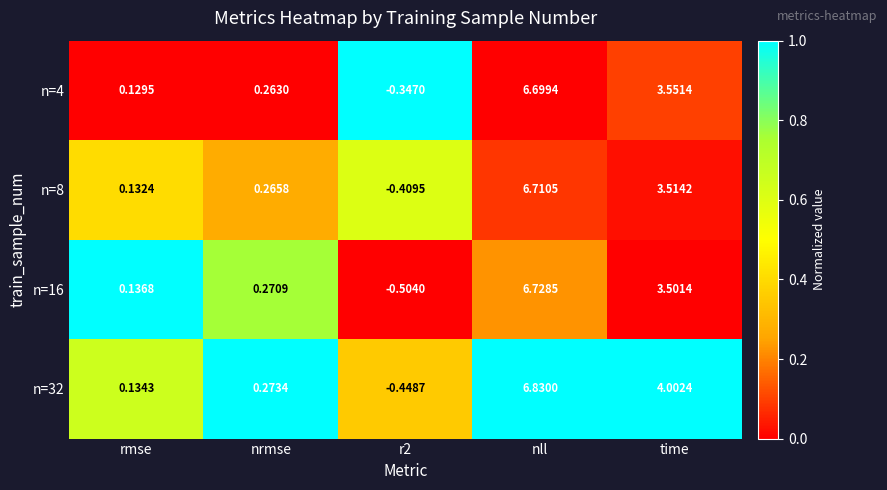

At which label is n=8 closest to 3?

time